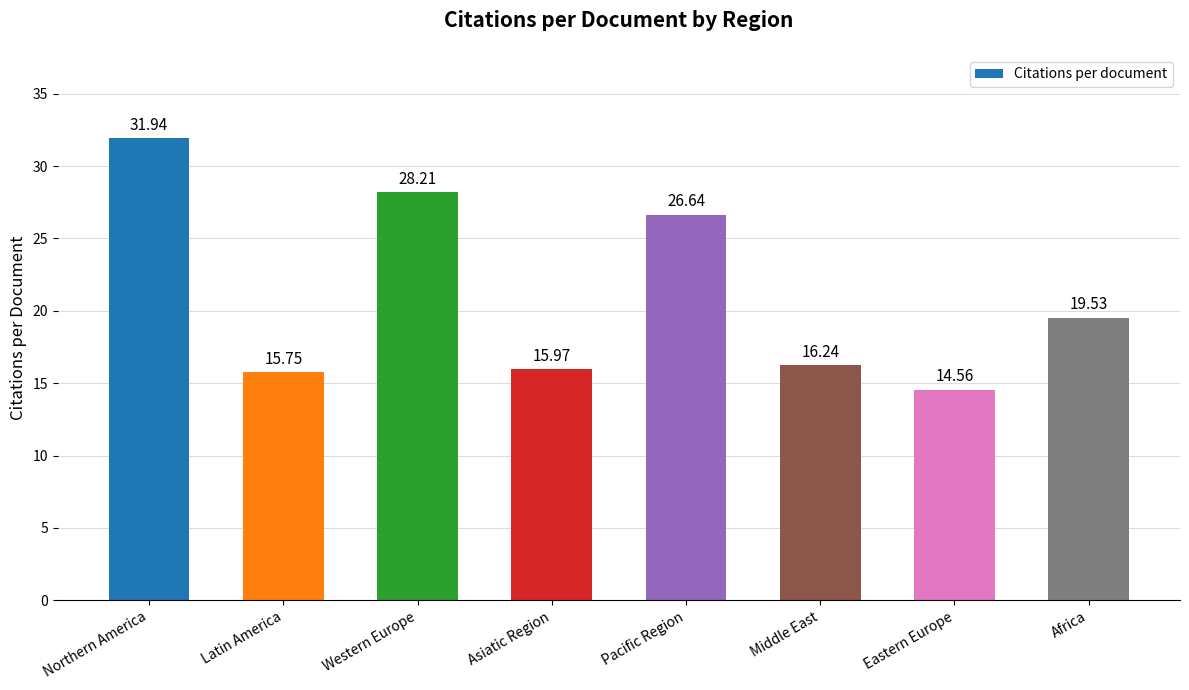

Which category has the lowest value across all series?

Eastern Europe